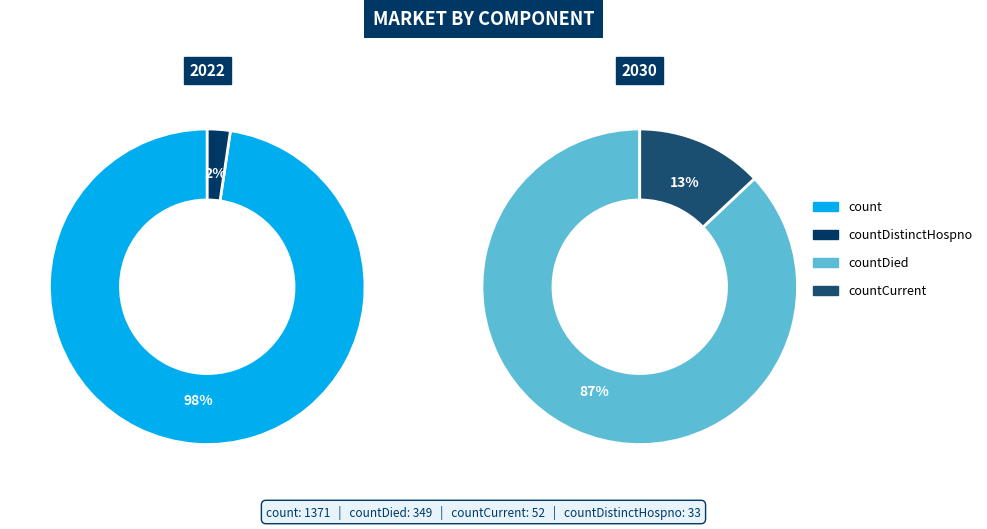

How many slices are in this pie chart?

4